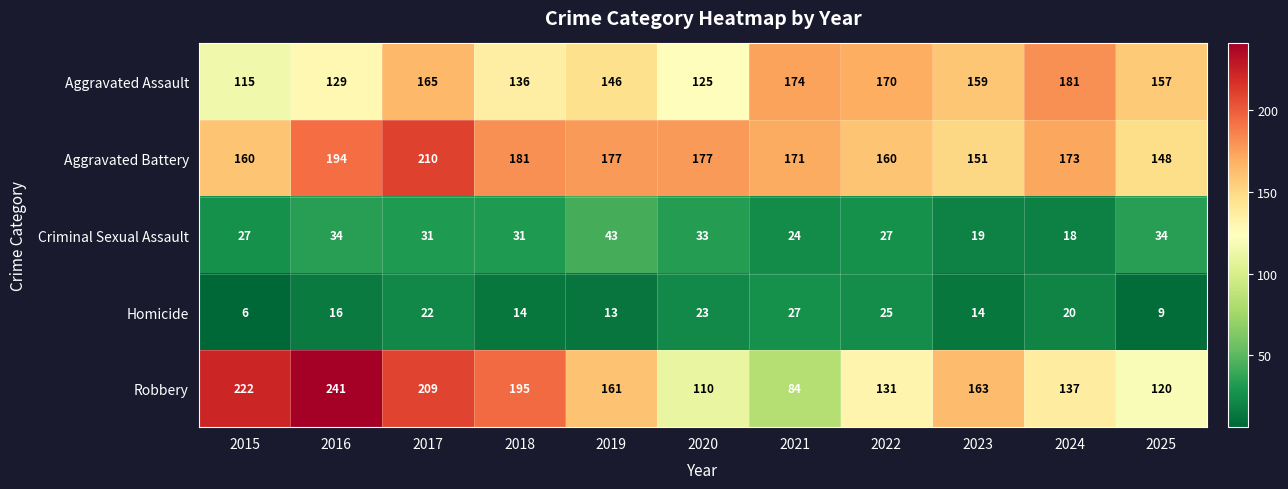

At which label does Robbery first exceed 161?

2015